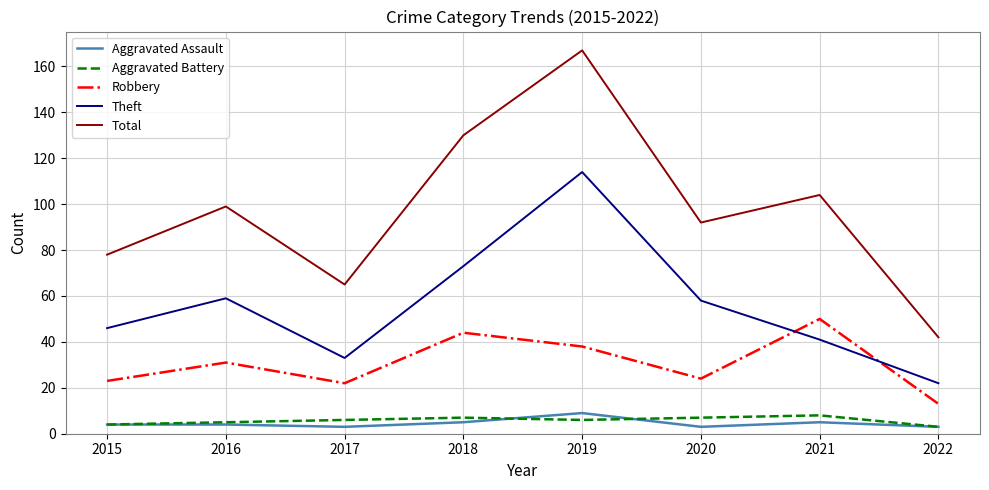

What is the maximum value for Aggravated Battery?

8